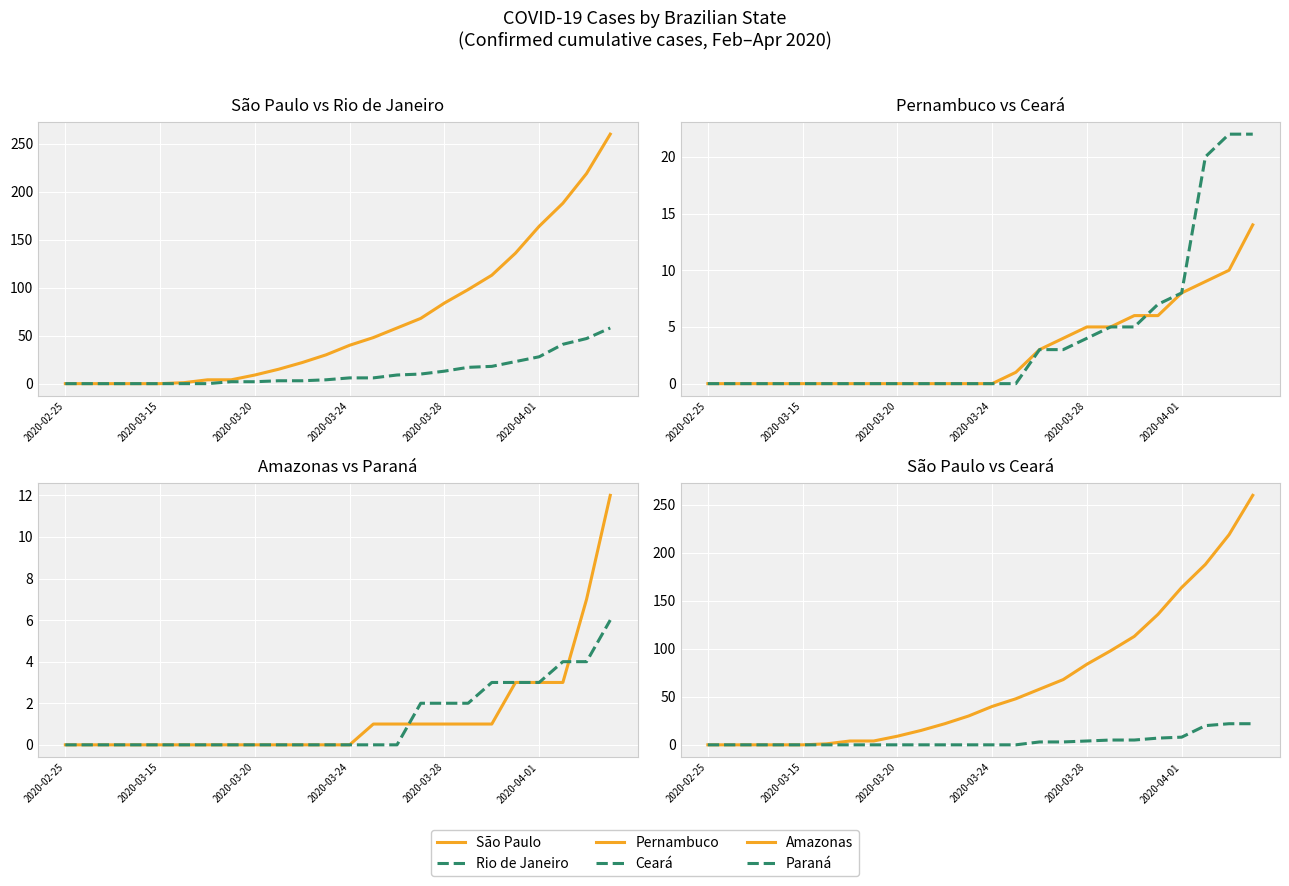

Reading left to right, what are all the values shown in this chart?

São Paulo: 0	0	0	0	0	1	4	4	9	15	22	30	40	48	58	68	84	98	113	136	164	188	219	260
Rio de Janeiro: 0	0	0	0	0	0	0	2	2	3	3	4	6	6	9	10	13	17	18	23	28	41	47	58
Pernambuco: 0	0	0	0	0	0	0	0	0	0	0	0	0	1	3	4	5	5	6	6	8	9	10	14
Ceará: 0	0	0	0	0	0	0	0	0	0	0	0	0	0	3	3	4	5	5	7	8	20	22	22
Amazonas: 0	0	0	0	0	0	0	0	0	0	0	0	0	1	1	1	1	1	1	3	3	3	7	12
Paraná: 0	0	0	0	0	0	0	0	0	0	0	0	0	0	0	2	2	2	3	3	3	4	4	6